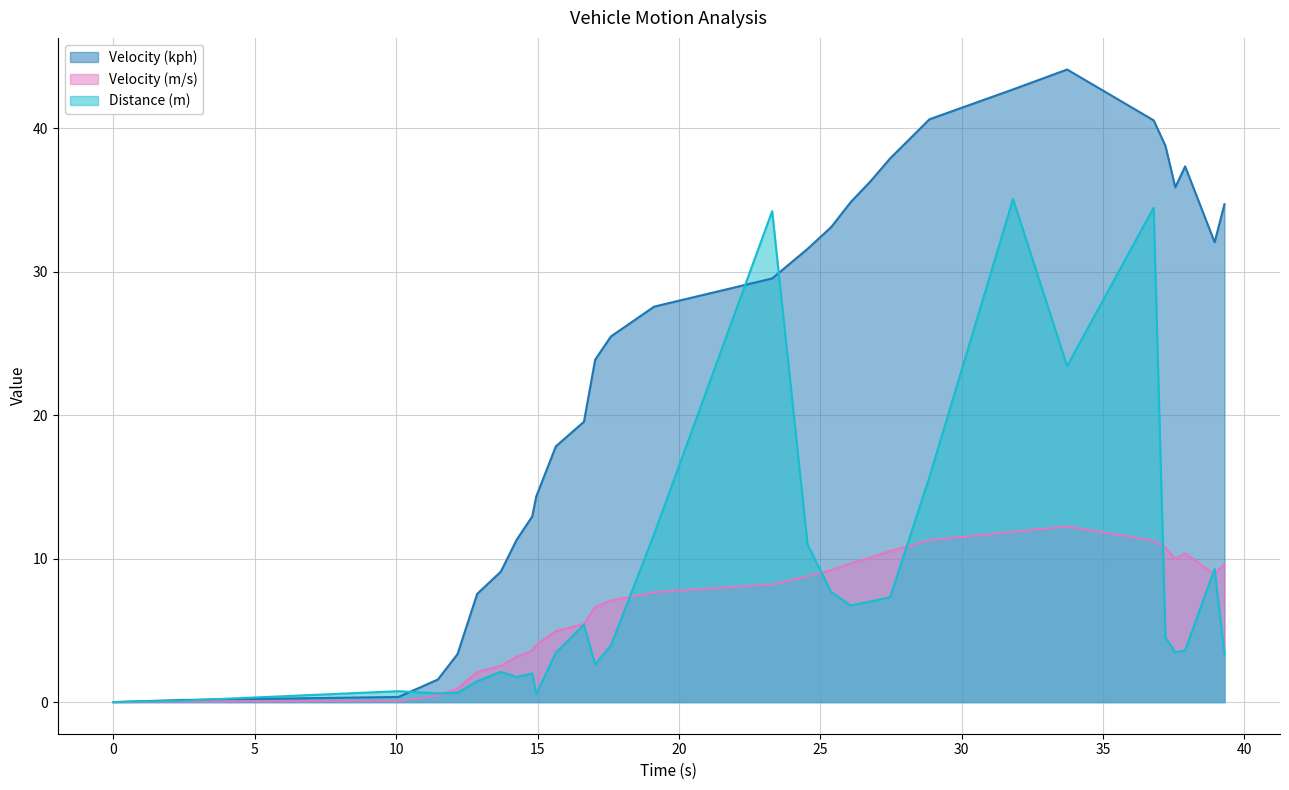

In Velocity (kph), how many points are higher than both neighbors (excluding endpoints)?

2